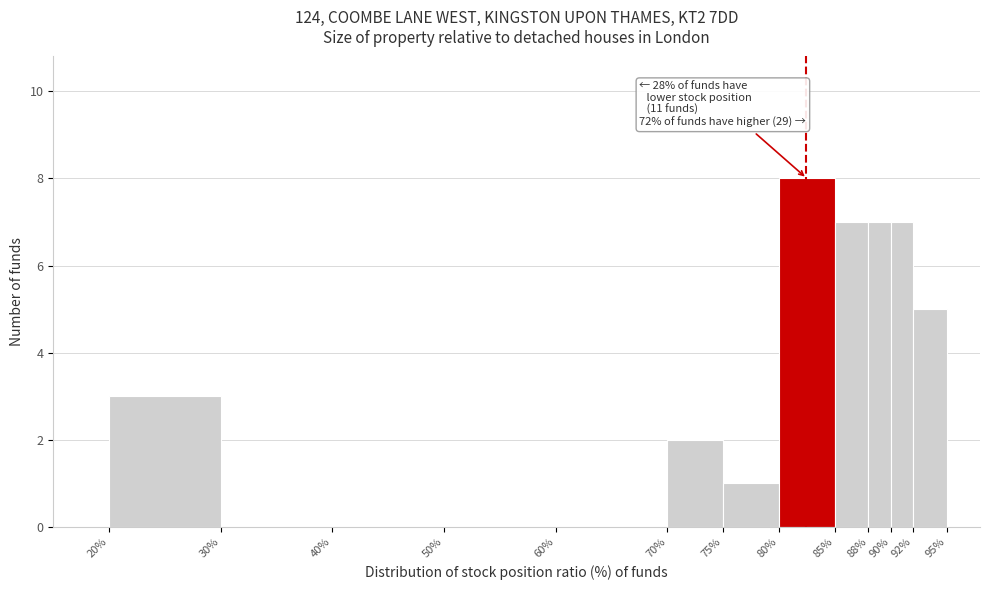

Over which range of the x-axis is the bar tallest?

80% to 85%